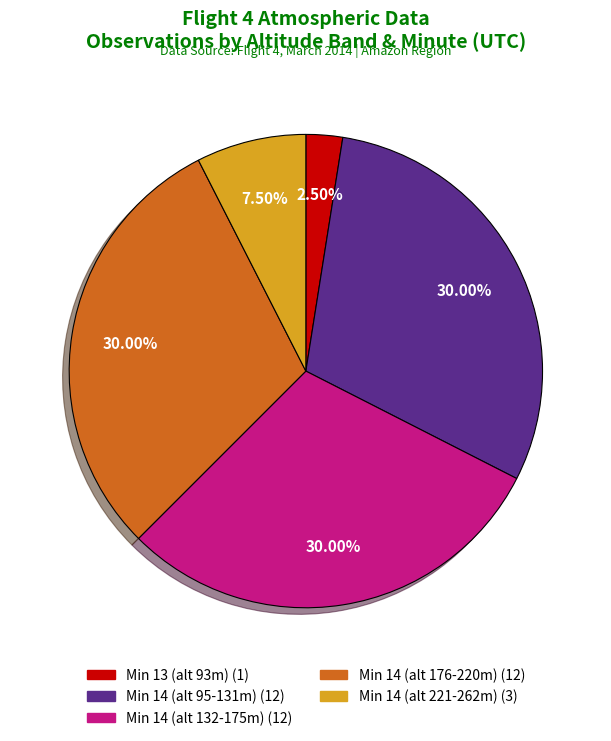

Is there any slice that represents more than half of the pie?

No